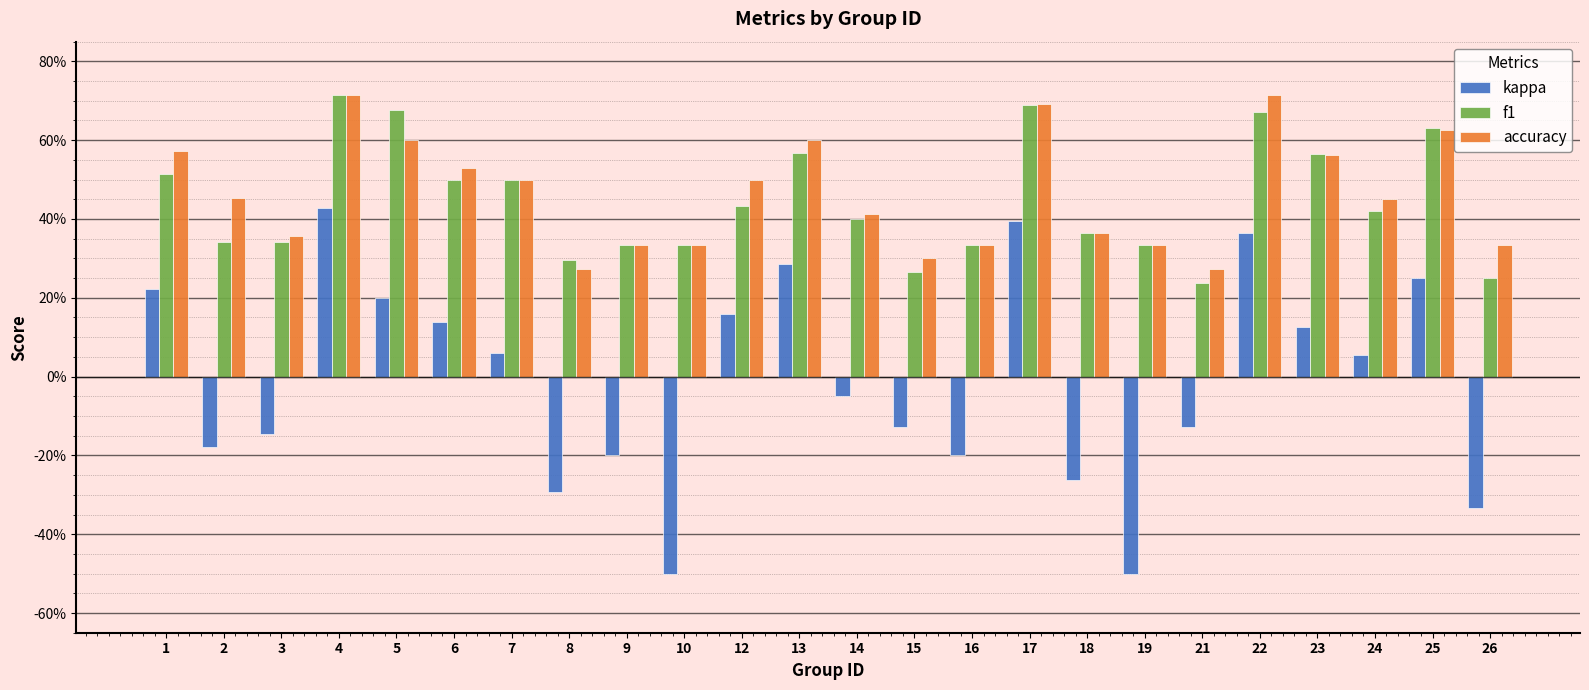

Does the chart contain any negative values?

Yes